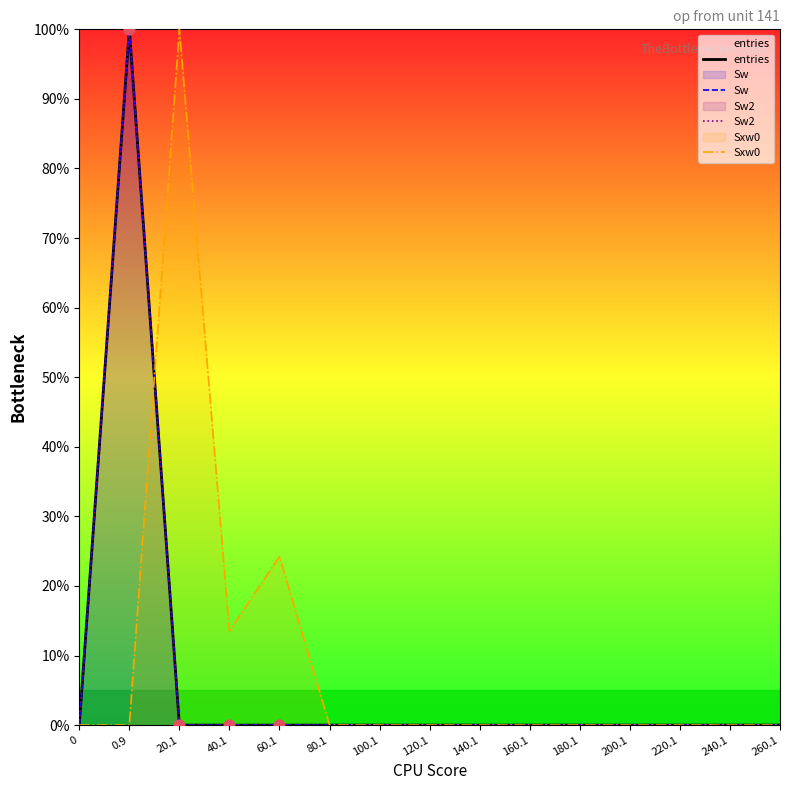

Which series contains the highest Y value?

entries